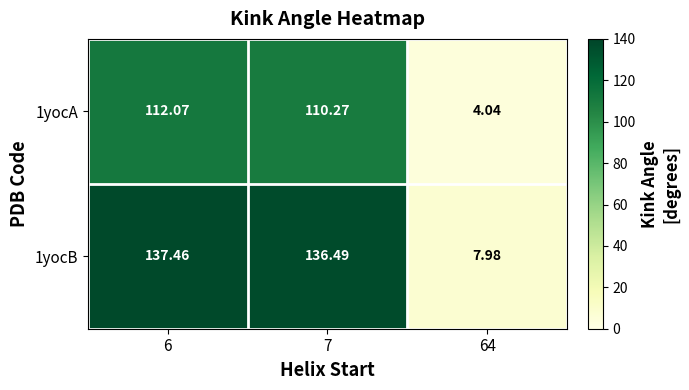

At which category is the sum across all series the highest?

6